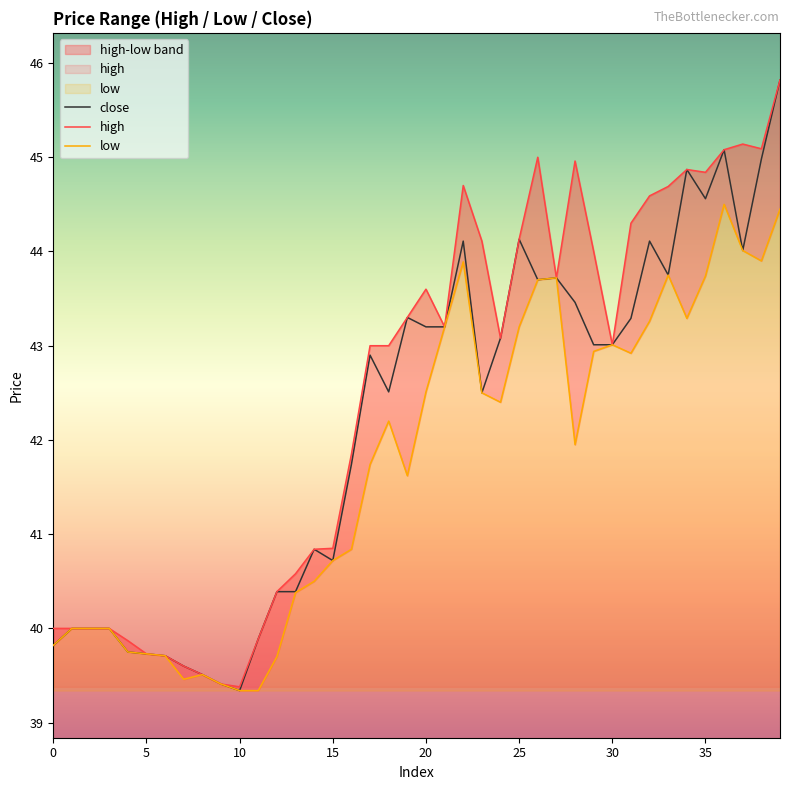

What is the difference between the highest and lowest values at 38?

1.2